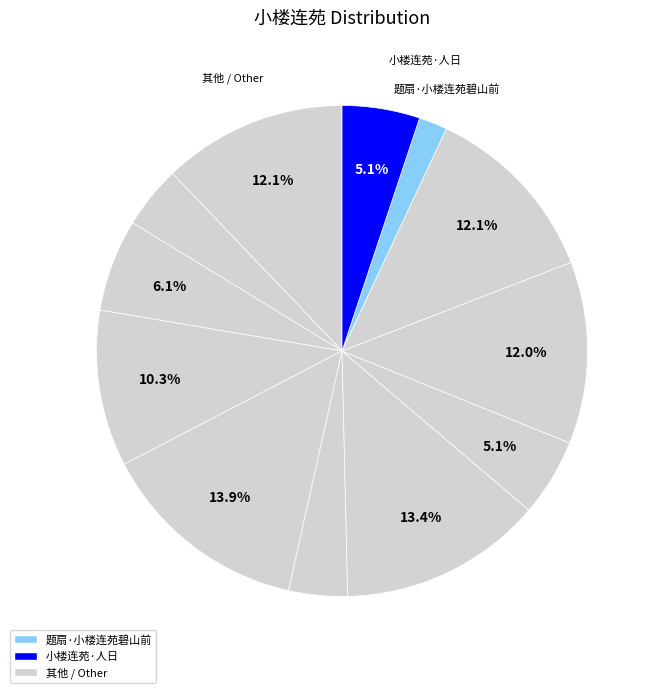

How many segments does this pie chart have?

12